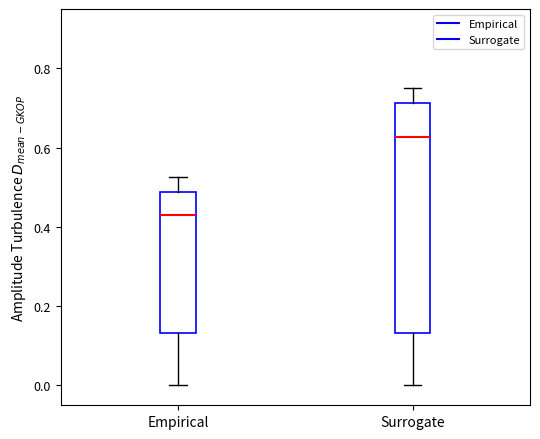

Which box's median line is the highest?

Surrogate